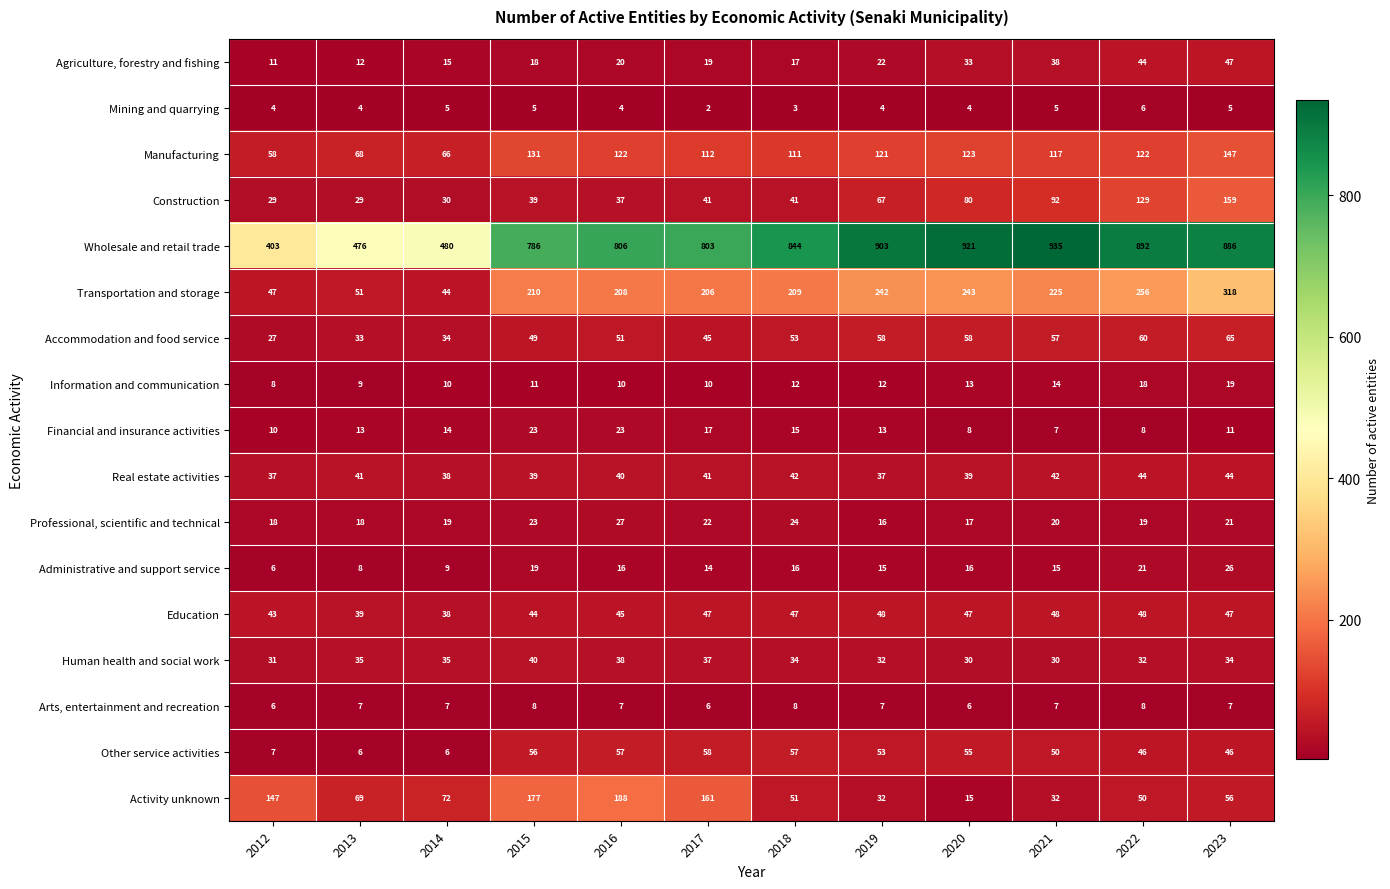

At how many categories does at least one series exceed 497?

9